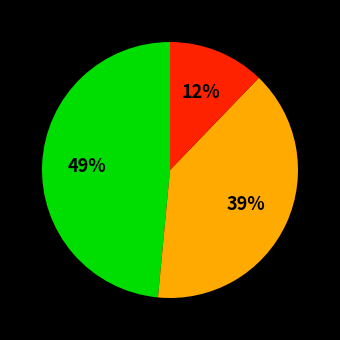

Is there any slice that represents more than half of the pie?

No